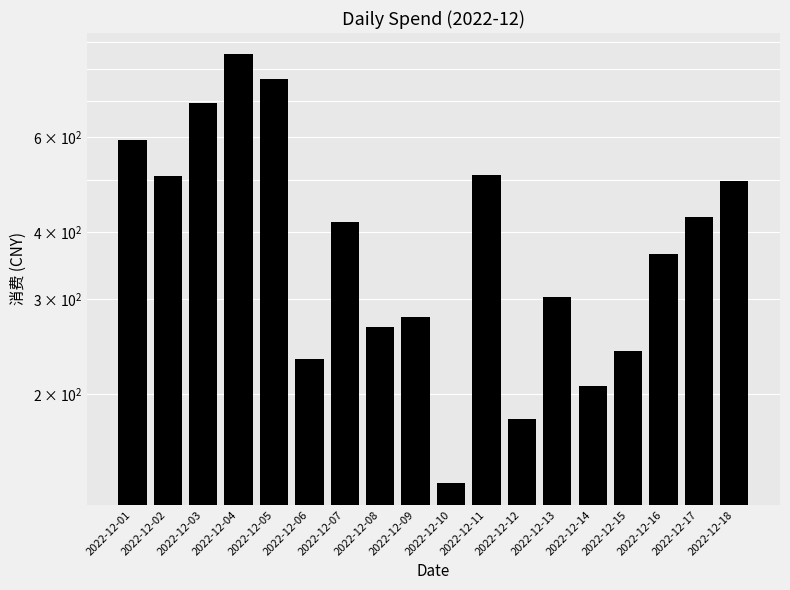

What is the average value?

415.1